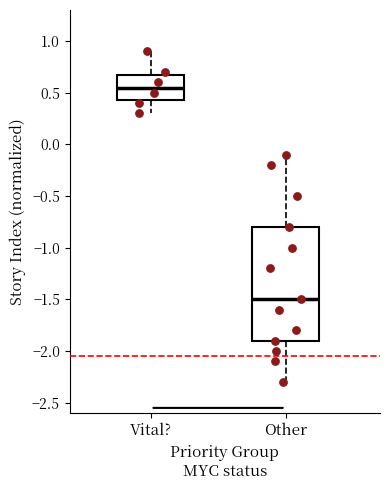

Where is the lower edge of the box for Other on the y-axis? The values are not printed on the chart, so give them approximately, as read against the axis.

-1.90